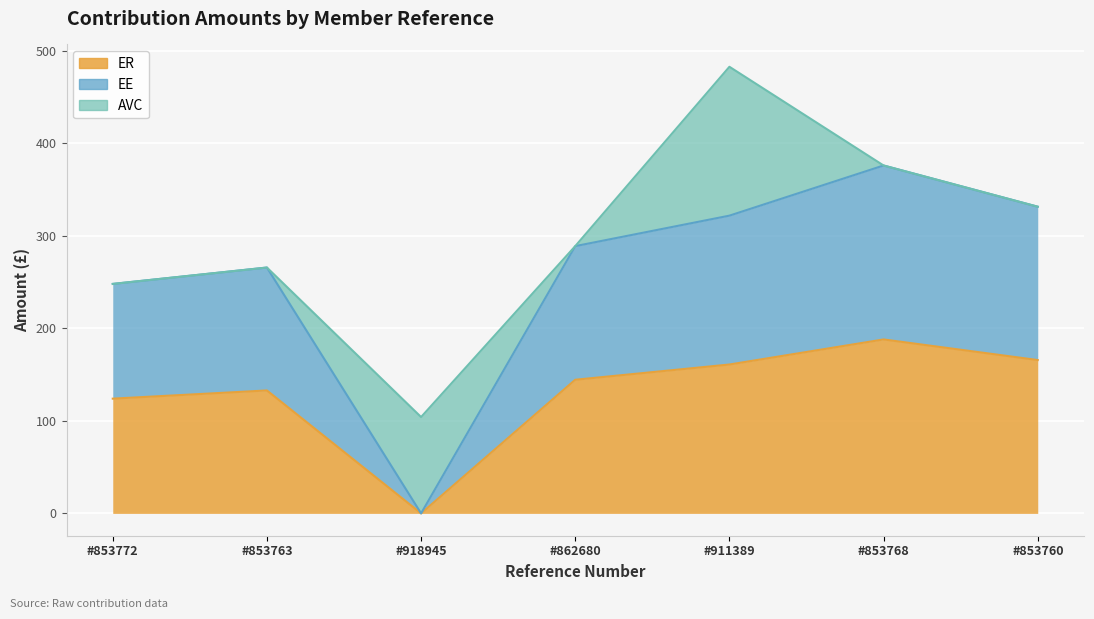

How many data points in ER are less than 144?

3